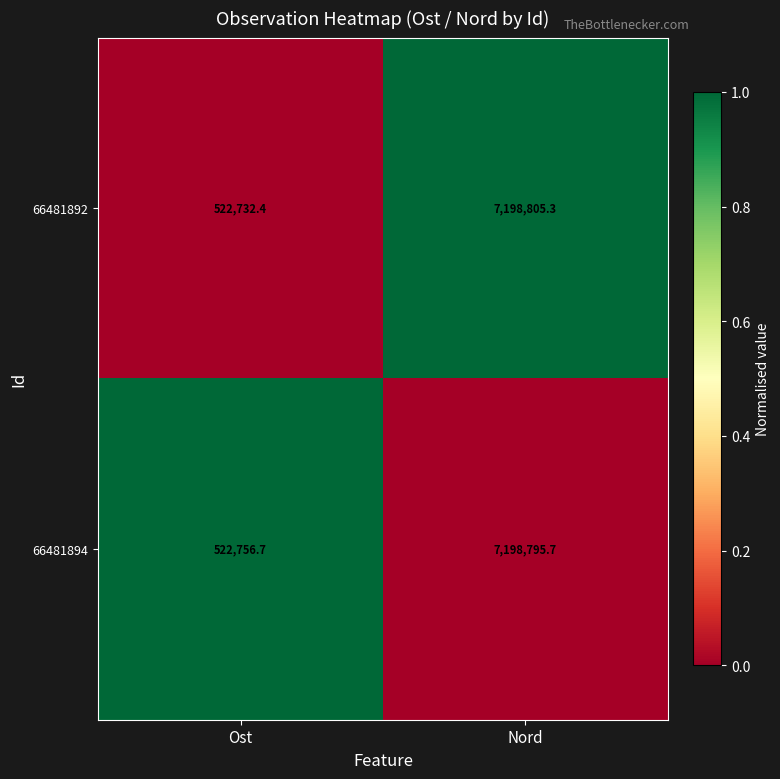

Which series has the largest range (max minus min)?

66481892